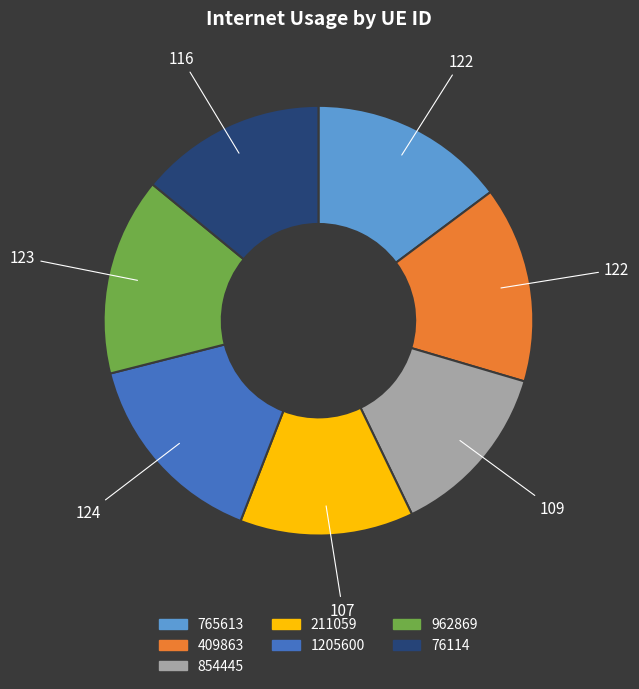

Does any single category account for the majority?

No